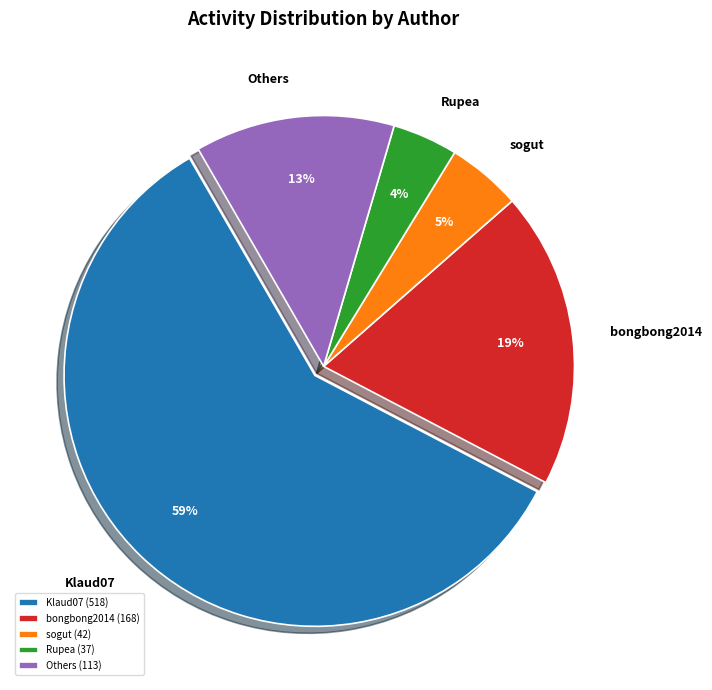

Which category has the biggest portion of the pie?

Klaud07 (518)